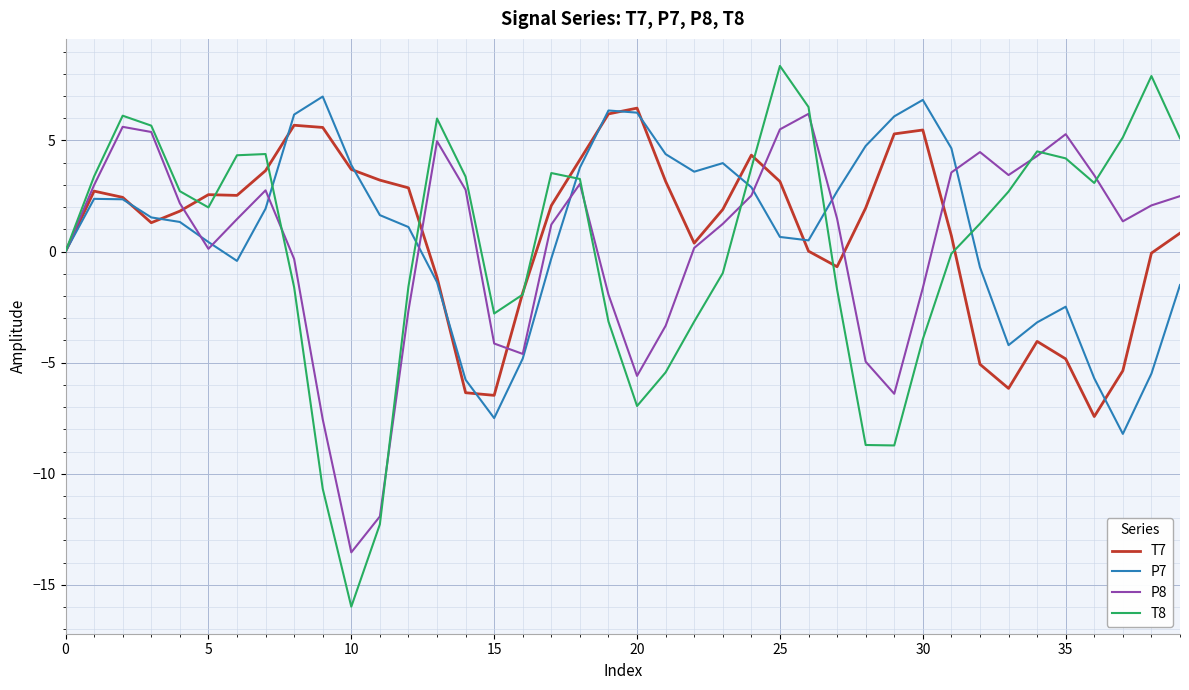

In T8, how many points are higher than both neighbors (excluding endpoints)?

7